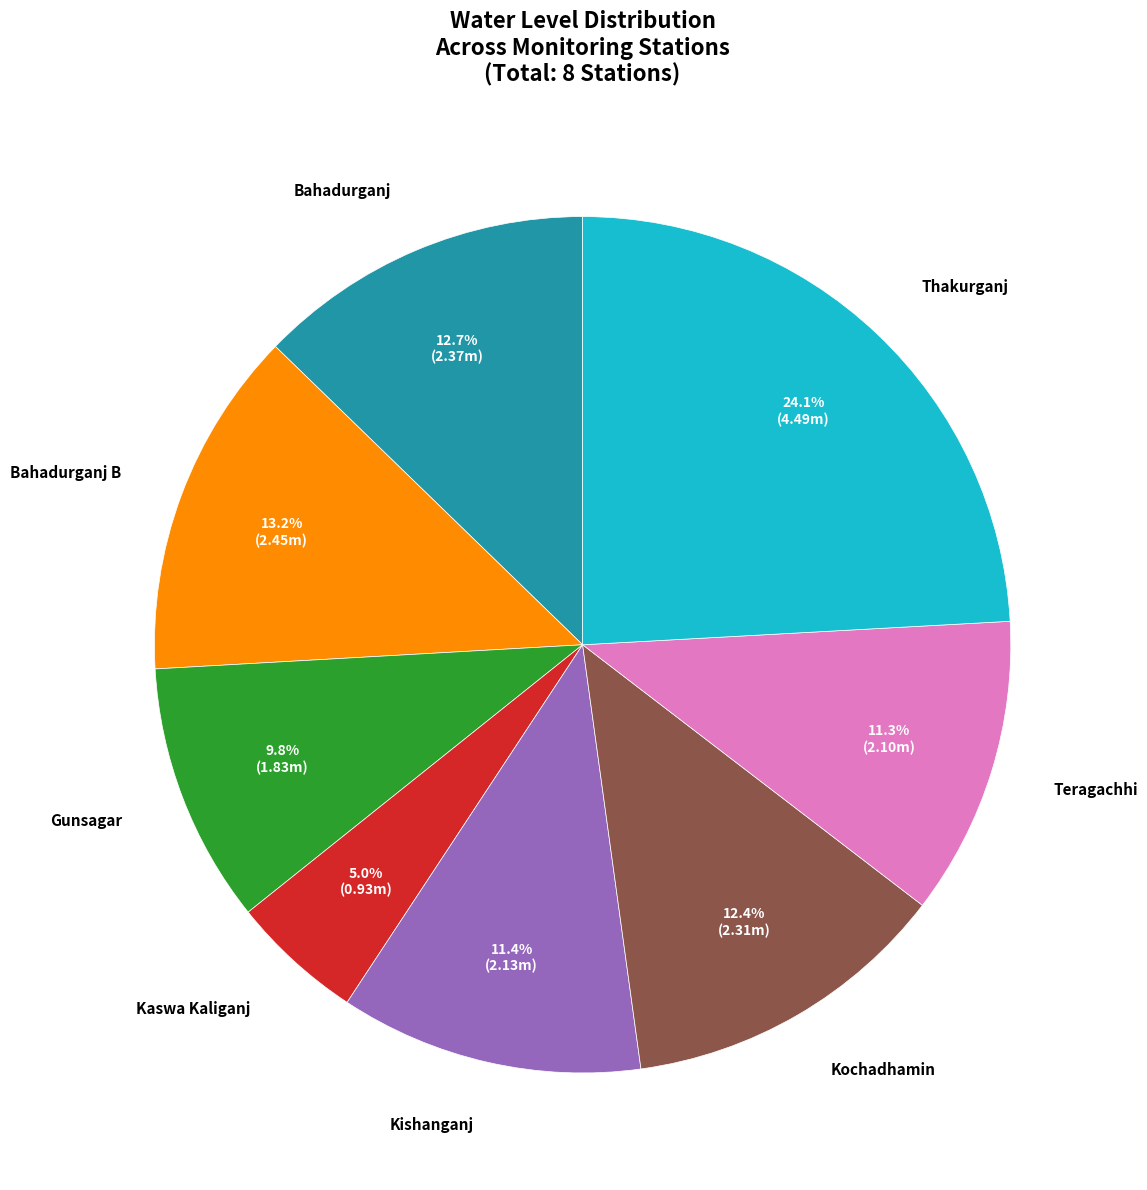

How many slices are in this pie chart?

8